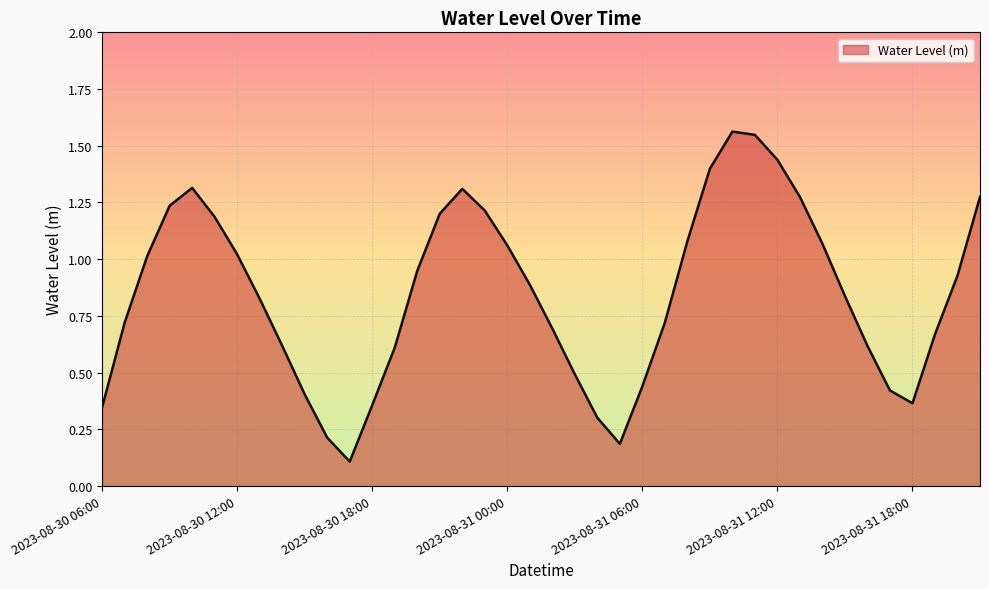

Does the chart have visible grid lines?

Yes